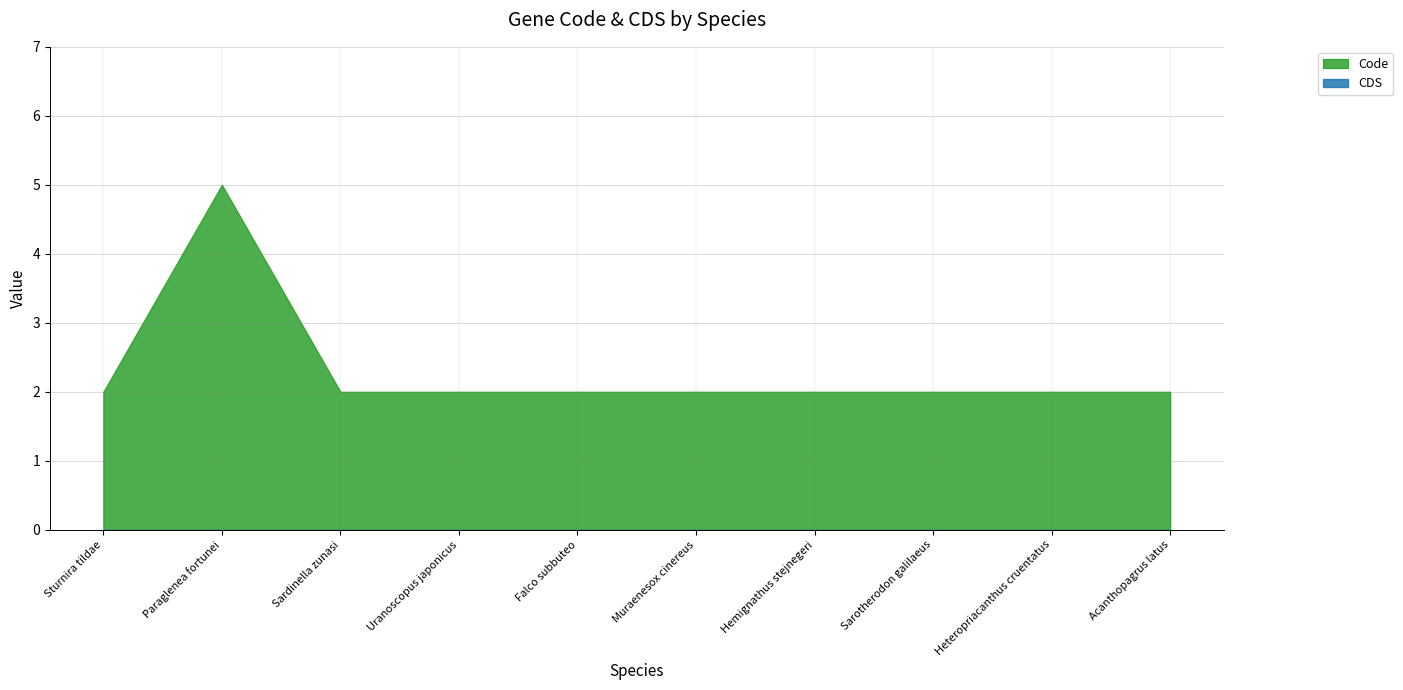

List the labels in order of CDS value, smallest first.

Sturnira tildae, Paraglenea fortunei, Sardinella zunasi, Uranoscopus japonicus, Falco subbuteo, Muraenesox cinereus, Hemignathus stejnegeri, Sarotherodon galilaeus, Heteropriacanthus cruentatus, Acanthopagrus latus